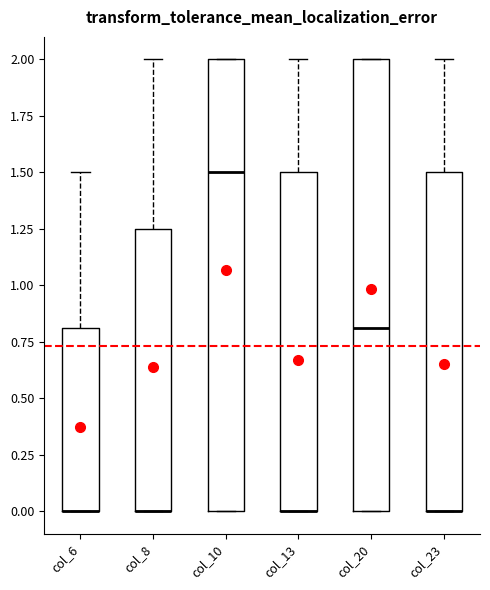

Reading left to right, transcribe this box plot: for each box, give where its median line is, the range the box spans, and where its two whiskers end, as read against the y-axis. The values are not printed on the chart, so give them approximately, as read against the axis.

col_6: median 0.00 (drawn on the box's lower edge), box 0.00 to 0.80, whiskers 0.00 to 1.50
col_8: median 0.00 (drawn on the box's lower edge), box 0.00 to 1.25, whiskers 0.00 to 2.00
col_10: median 1.50, box 0.00 to 2.00, whiskers 0.00 to 2.00
col_13: median 0.00 (drawn on the box's lower edge), box 0.00 to 1.50, whiskers 0.00 to 2.00
col_20: median 0.80, box 0.00 to 2.00, whiskers 0.00 to 2.00
col_23: median 0.00 (drawn on the box's lower edge), box 0.00 to 1.50, whiskers 0.00 to 2.00